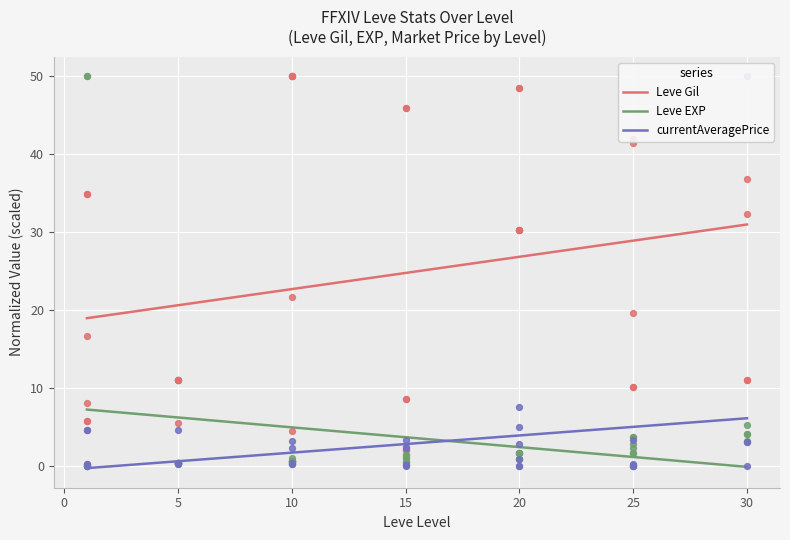

True or false: Leve Gil and currentAveragePrice cross at least once.

False